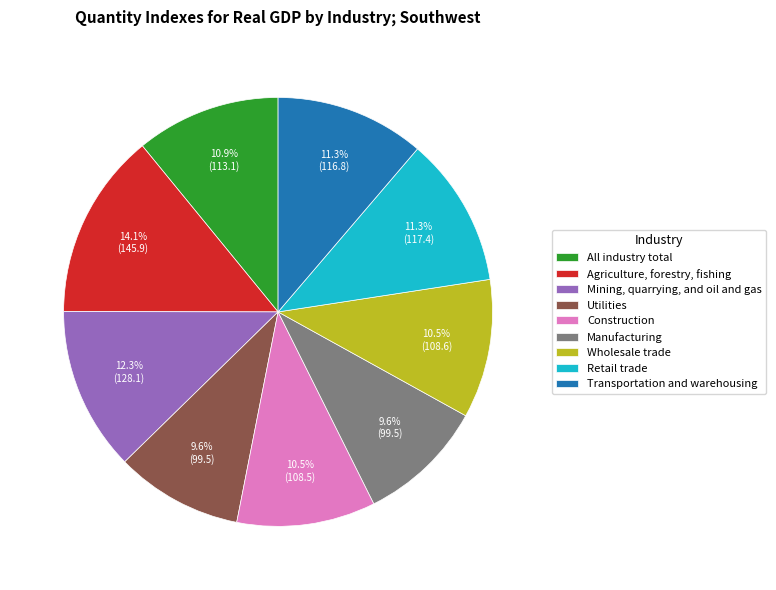

Which slice is the largest?

Agriculture, forestry, fishing